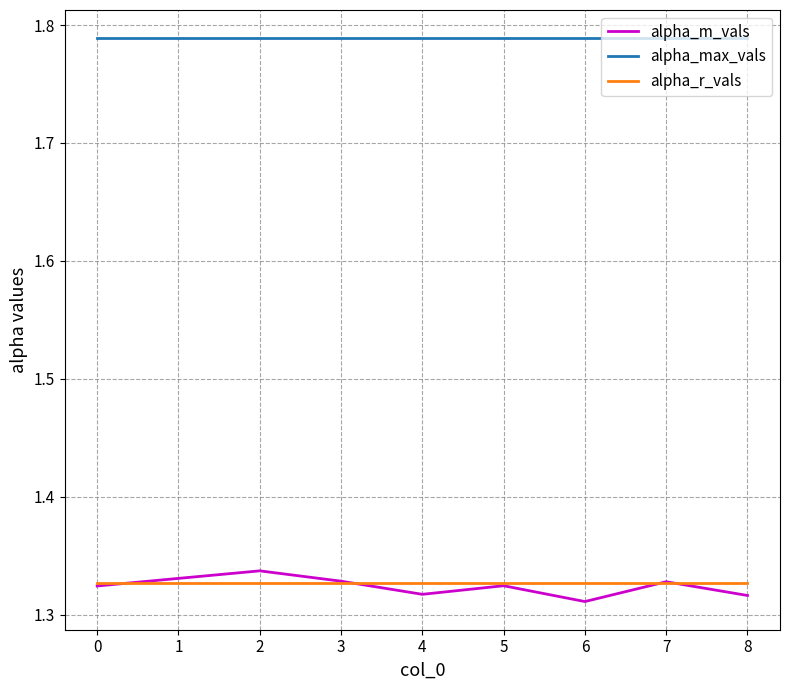

Which series has the largest total across all categories?

alpha_max_vals